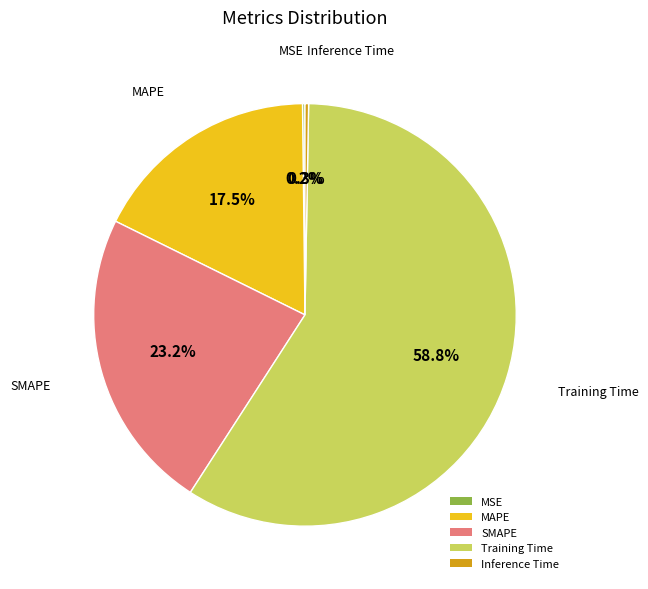

What is the majority slice?

Training Time